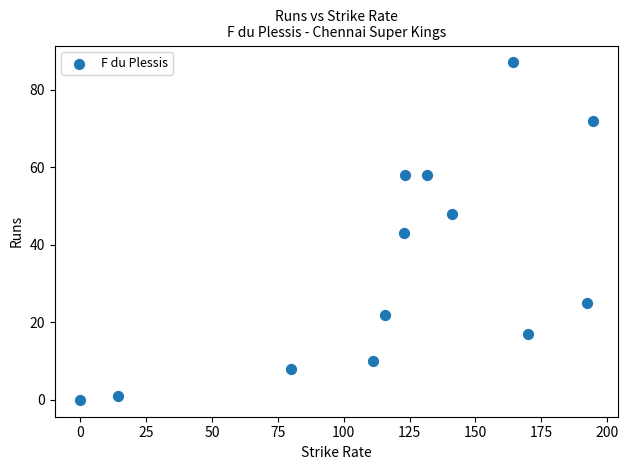

What is the range of Y values (max minus min)?

87